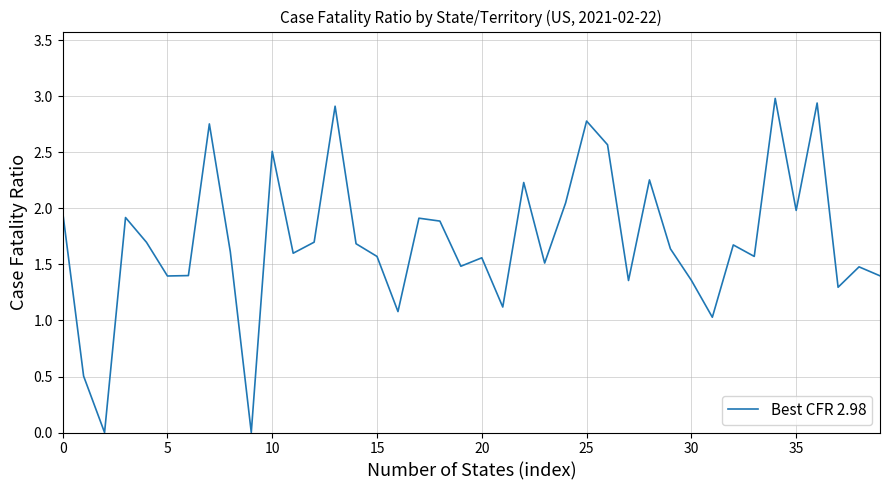

What is the difference between the maximum and minimum values?

3.0